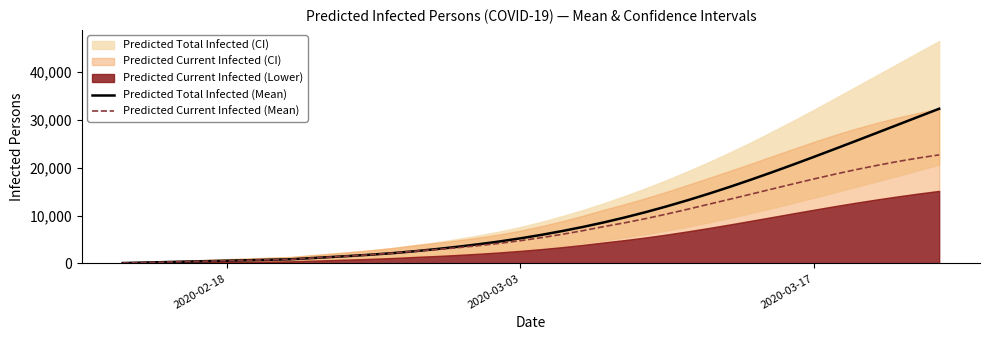

True or false: Predicted Total Infected (Mean) and Predicted Current Infected (Mean) intersect in this chart.

False